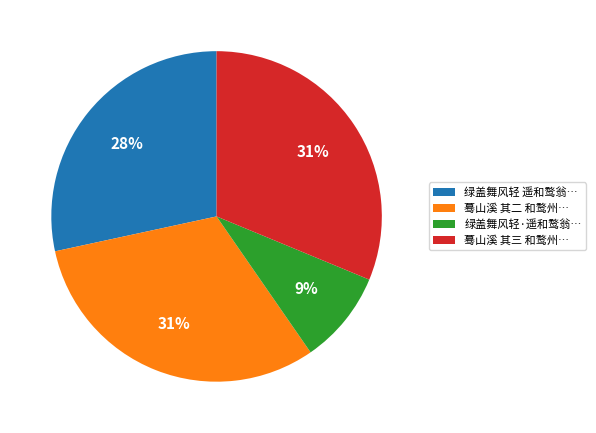

What is the ratio of the value at 蓦山溪 其二 和鹜州… to the value at 绿盖舞风轻·遥和鹜翁…?

3.4